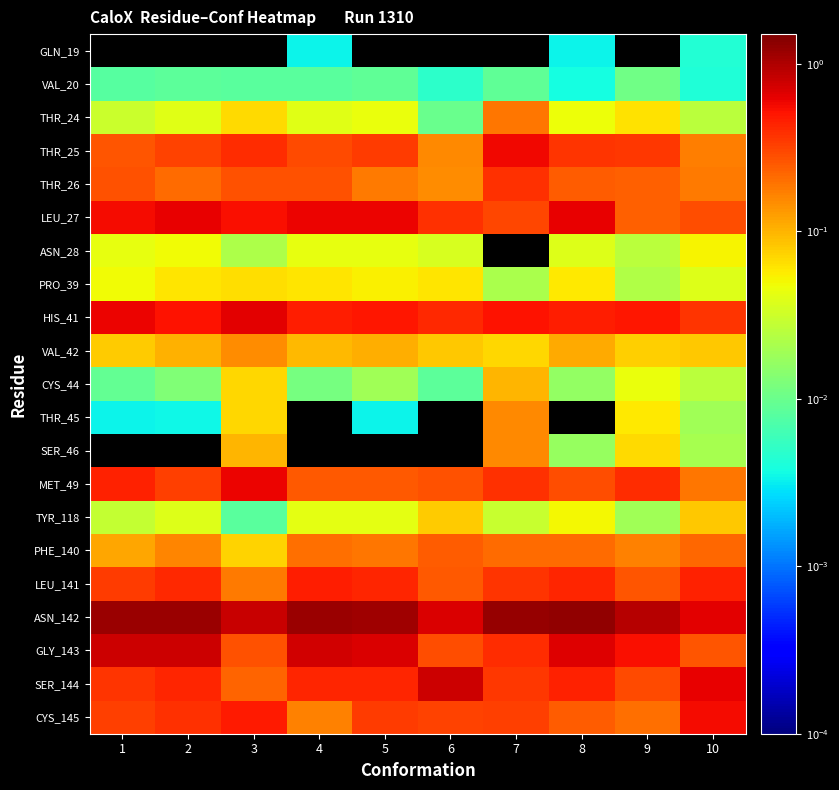

How many HIS_41 values are between 0 and 1?

10